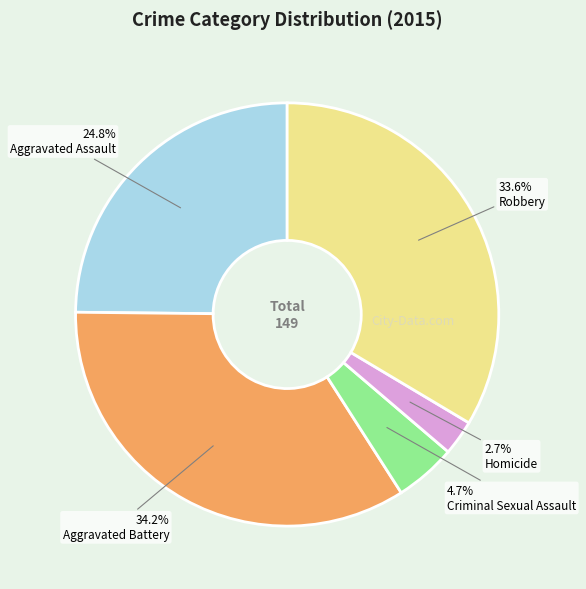

Approximately how many times larger is the value at Aggravated Assault compared to Aggravated Battery?

0.7